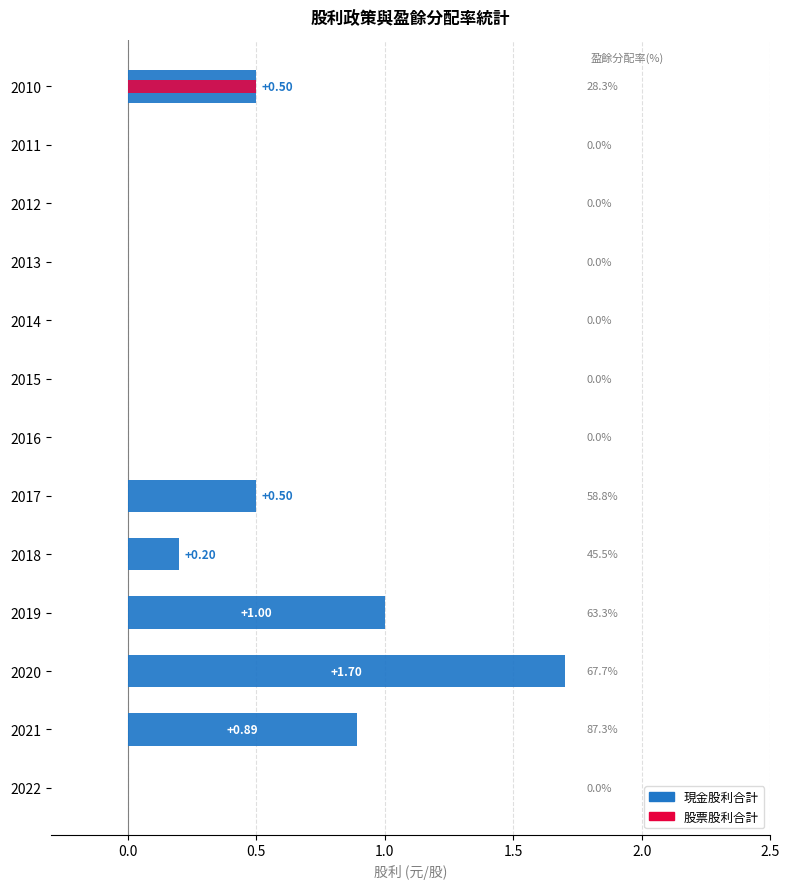

Does the chart contain stacked bars?

No